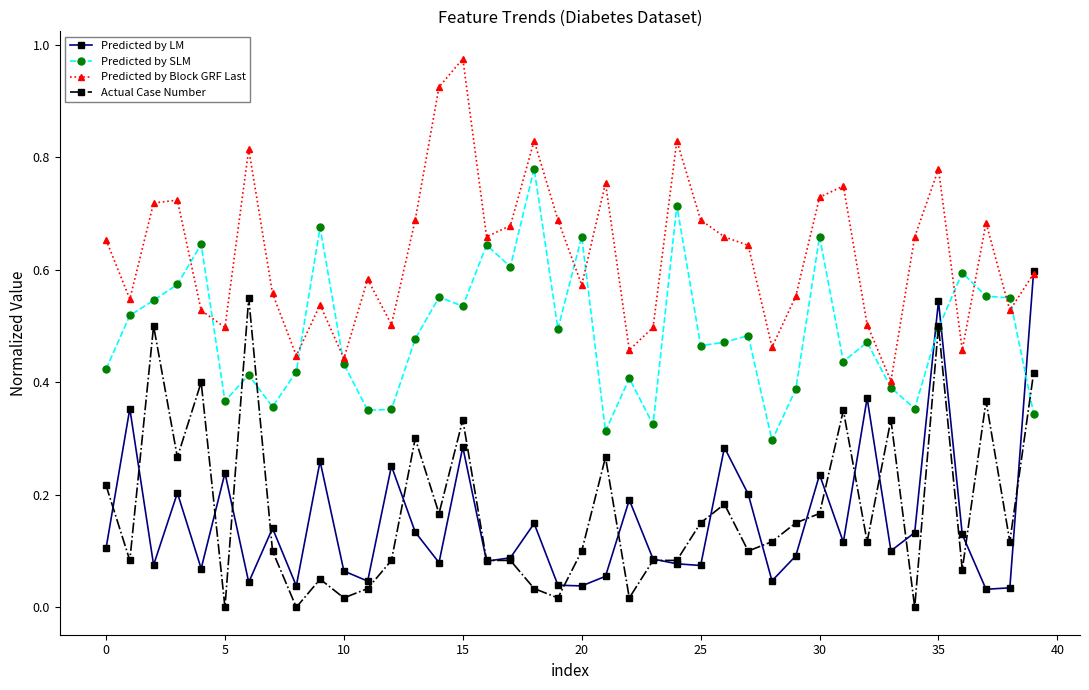

List the series in order of their peak value, lowest first.

Actual Case Number, Predicted by LM, Predicted by SLM, Predicted by Block GRF Last